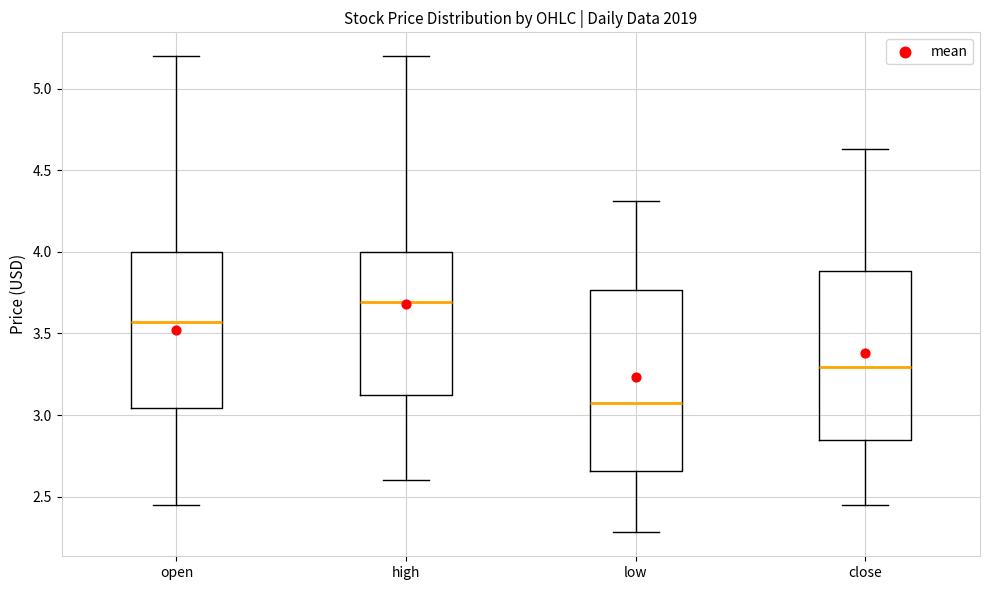

Comparing the boxes themselves (not the whiskers), which one is the tallest?

low